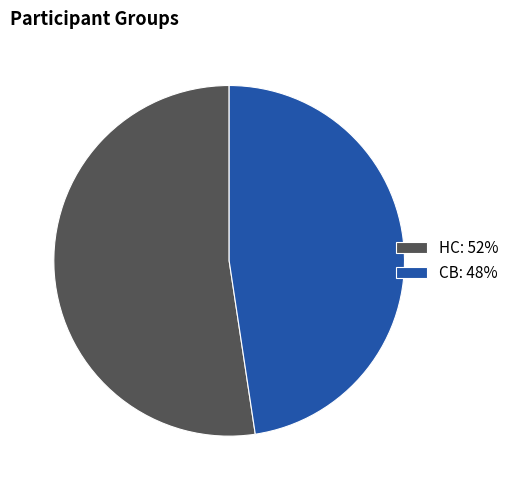

Which slice represents more than half of the pie?

HC